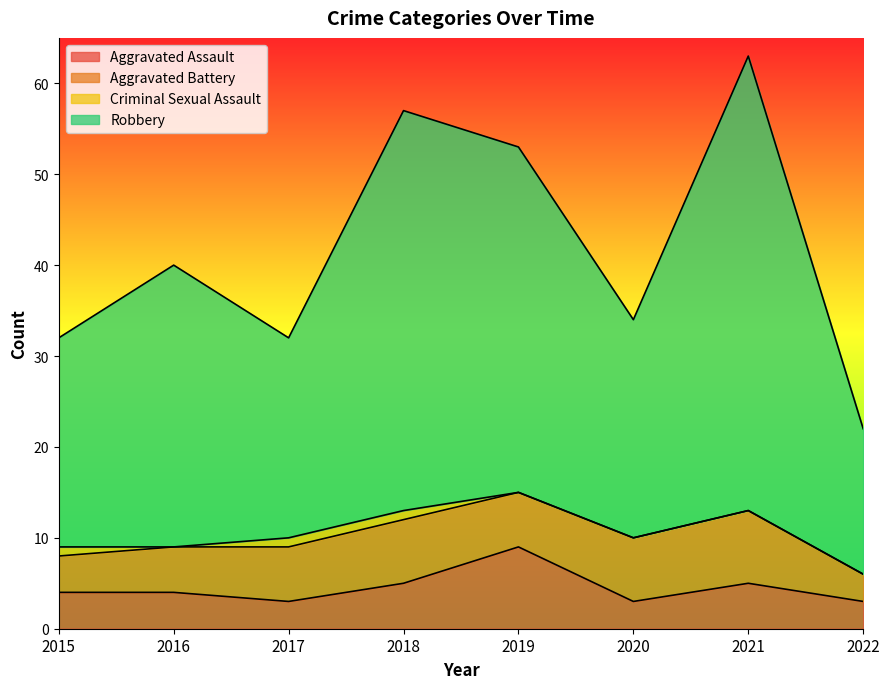

At which category is the sum across all series the highest?

2021